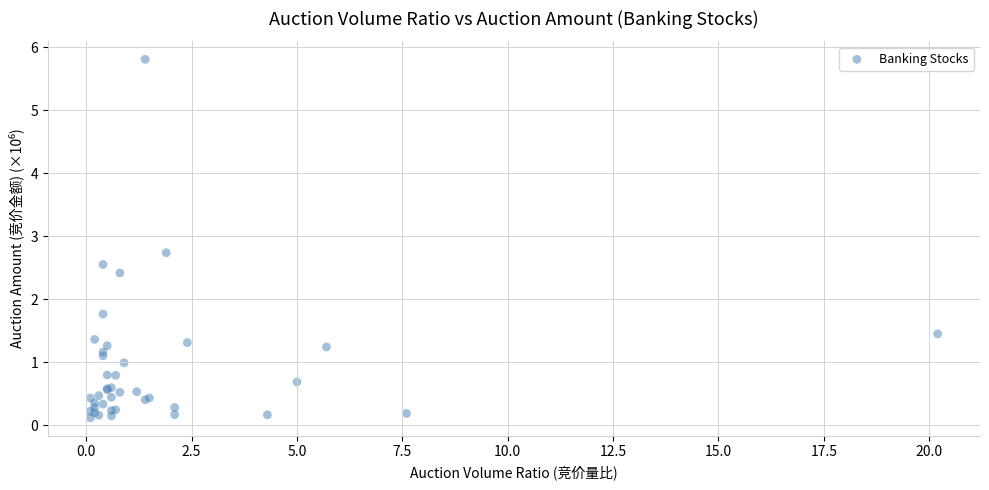

What Y value in the scatter plot is closest to 2?

1.8